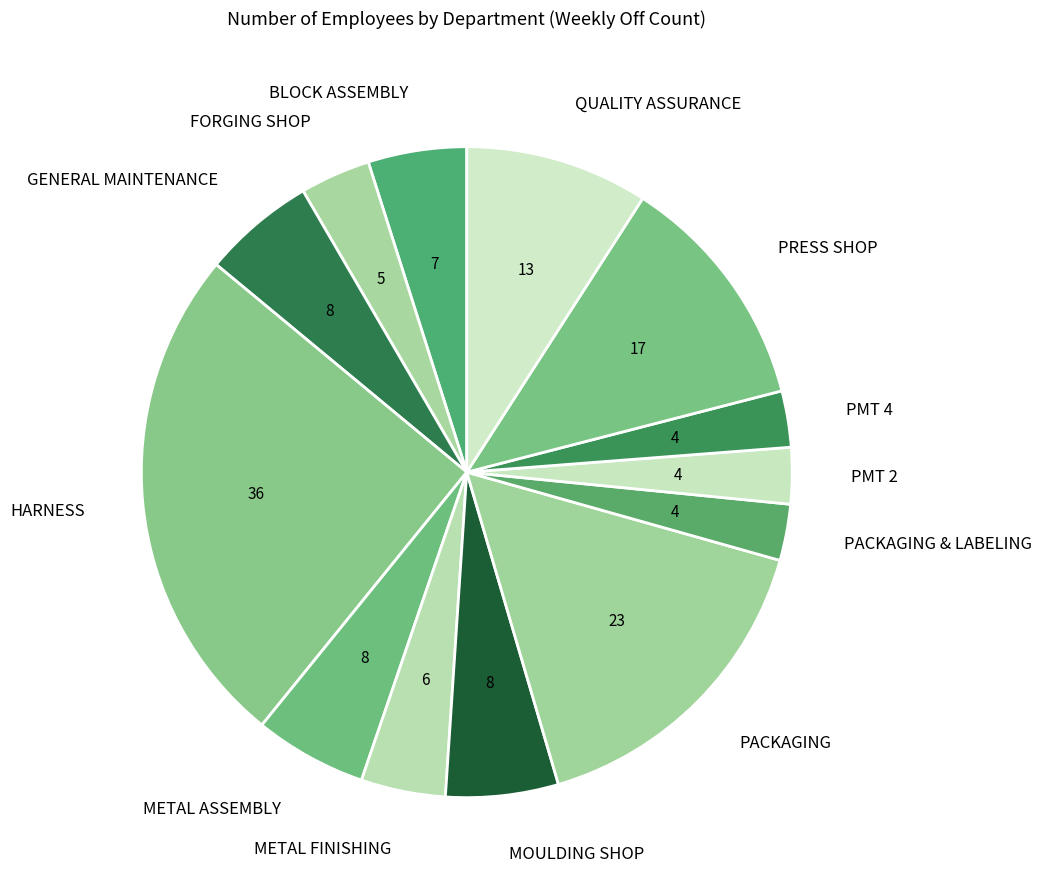

True or false: HARNESS accounts for 25% of the total.

True